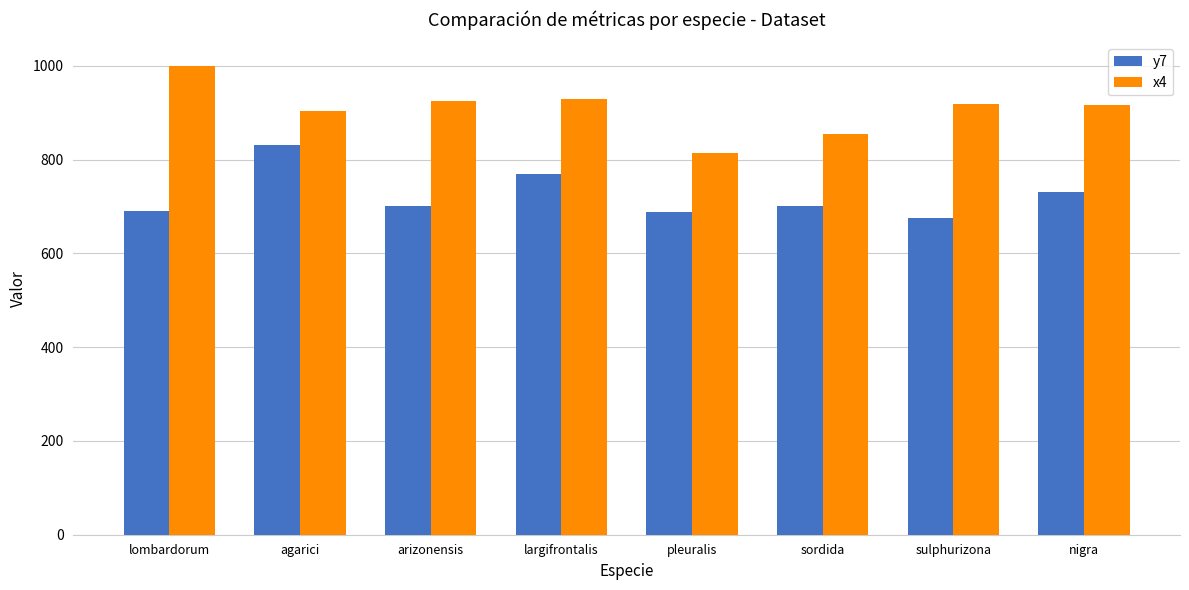

What is the sum of the y7 values at nigra and pleuralis?

1418